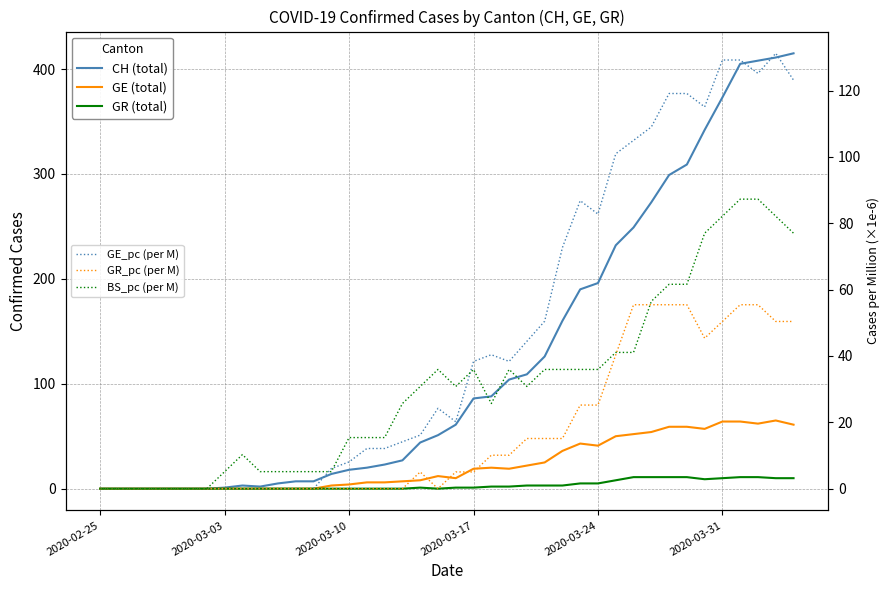

True or false: GR (total) has more than 1 interior local peaks.

False